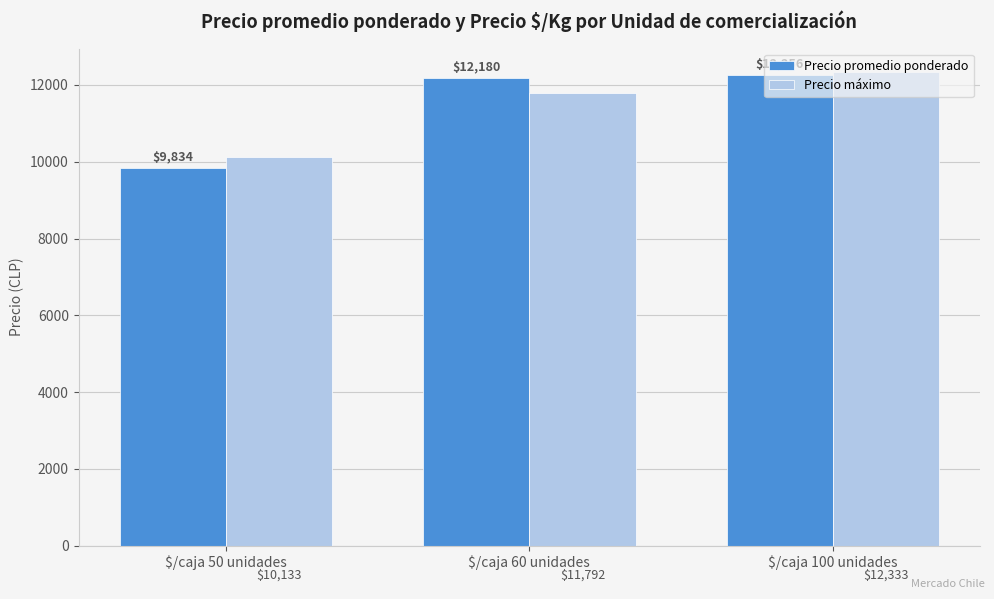

What is the maximum value shown in the chart?

12333